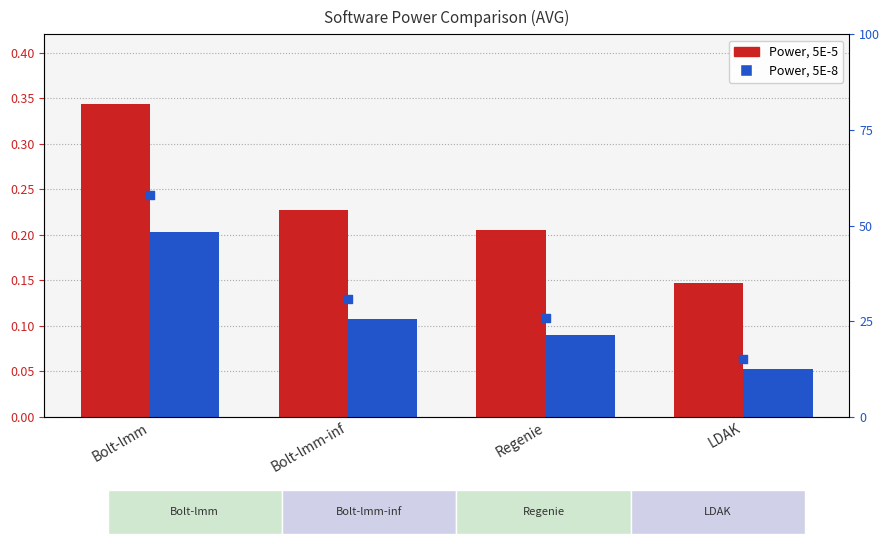

What are all the series names shown in the legend?

Power, 5E-5, Power, 5E-8